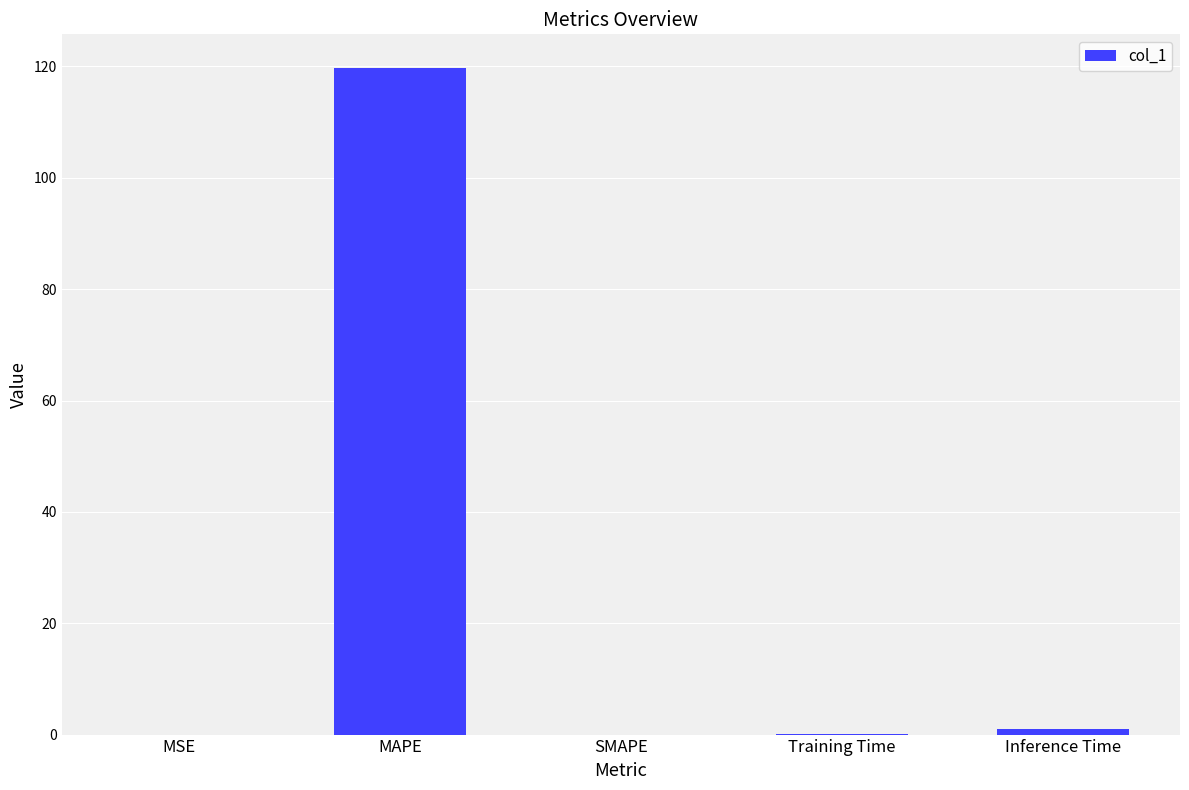

Are the bars grouped side by side (vs. stacked)?

No